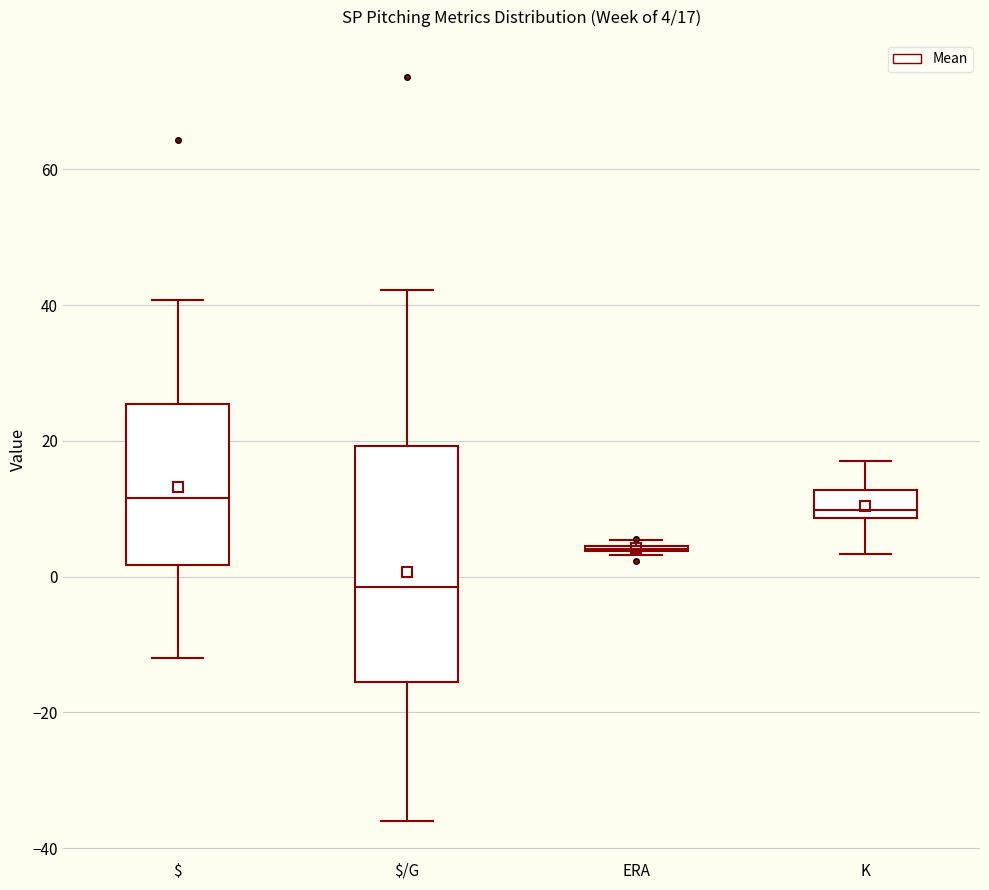

Which box is the tallest, from its lower edge to its upper edge?

$/G